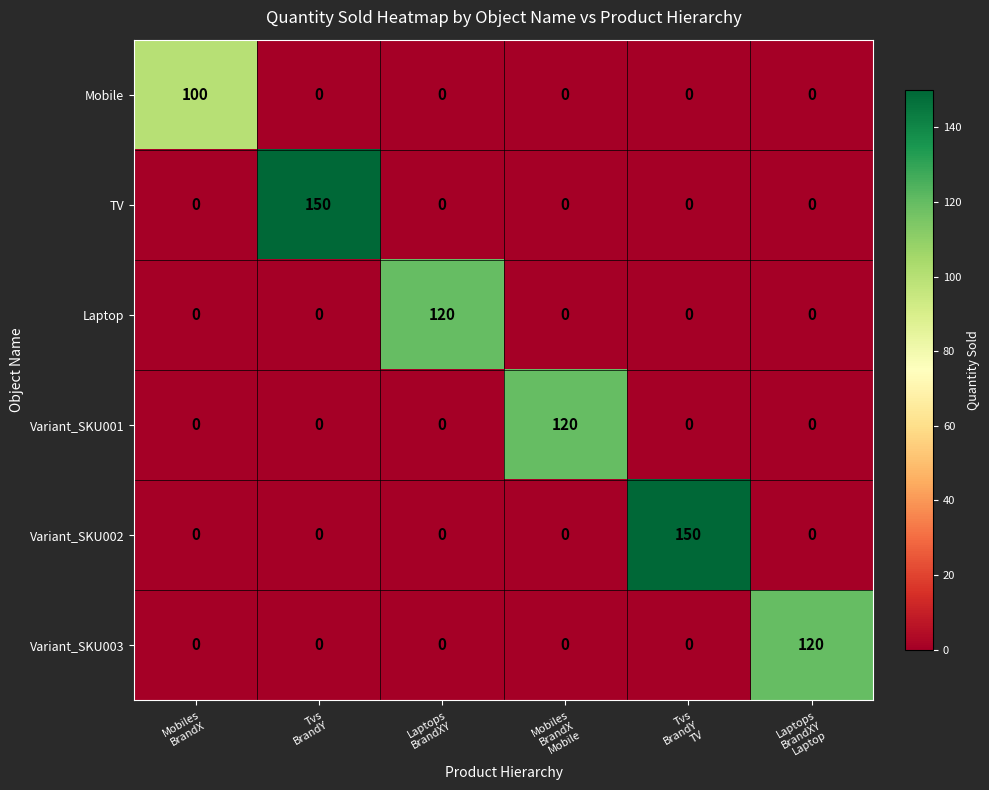

What is the average value of the Laptop series?

20